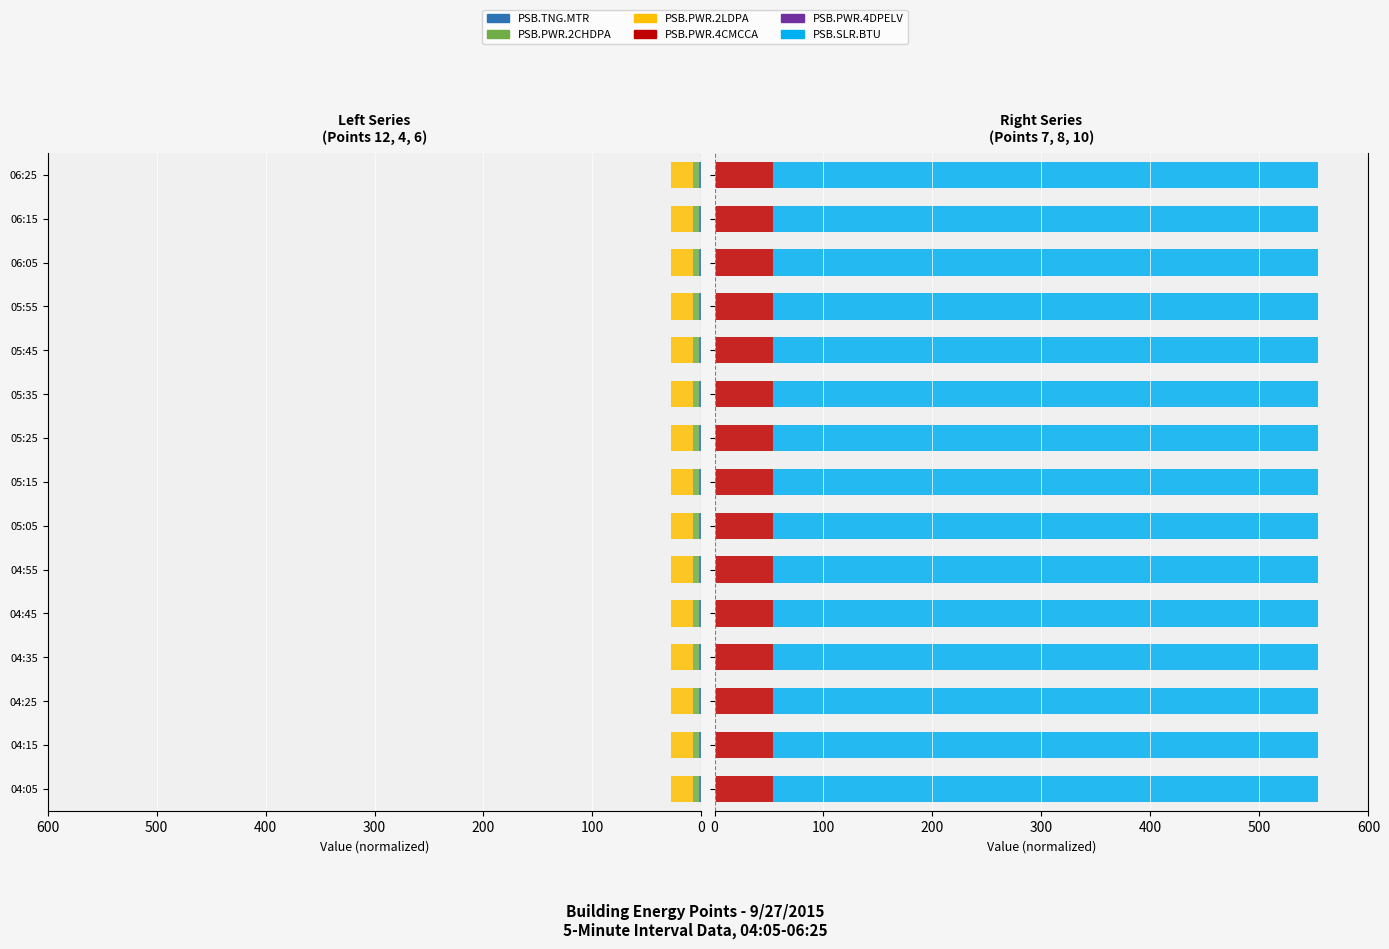

What is the highest value of the PSB.PWR.4CMCCA series?

53.2